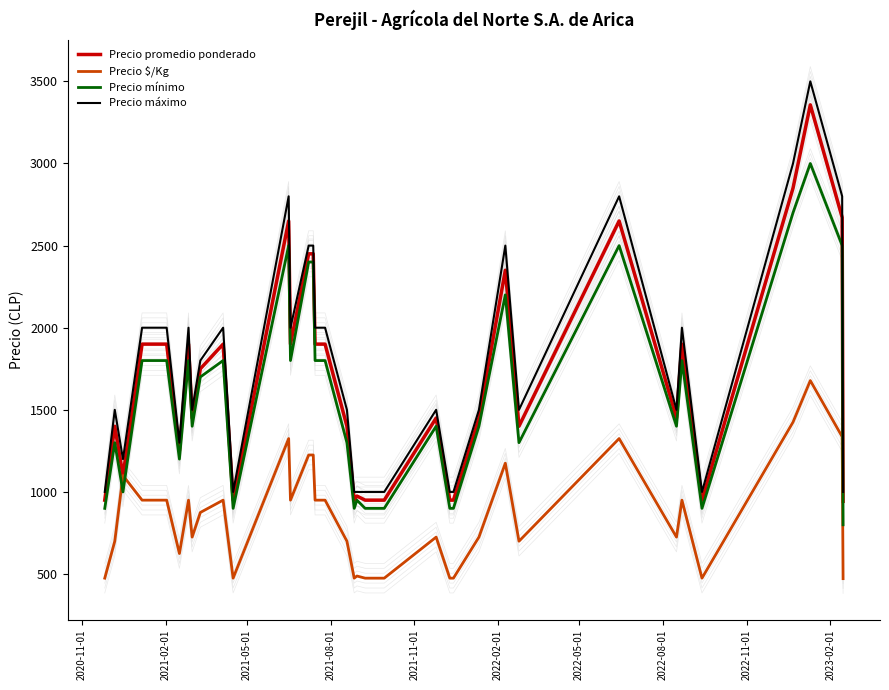

What are all the series names shown in the legend?

Precio promedio ponderado, Precio $/Kg, Precio mínimo, Precio máximo